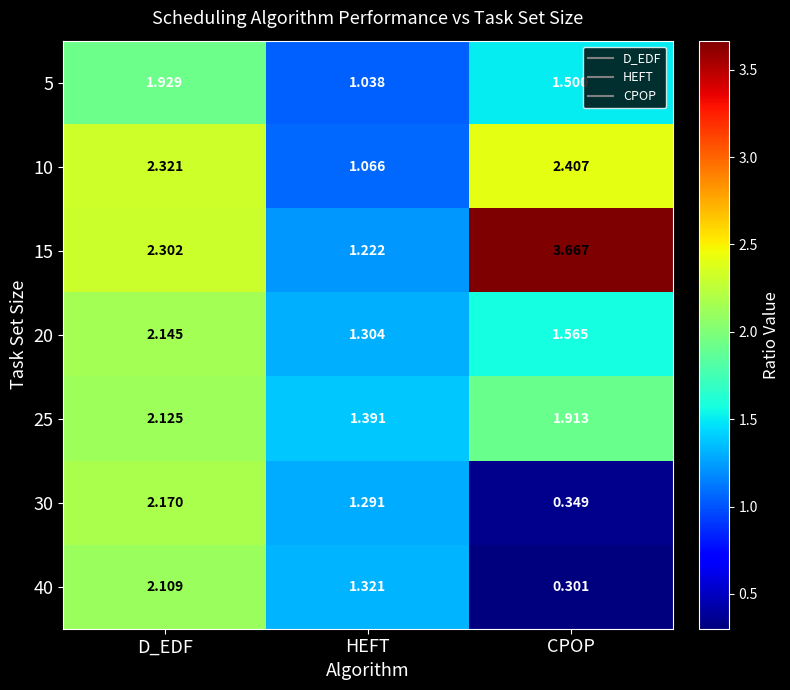

Which category has the highest value across all series?

CPOP